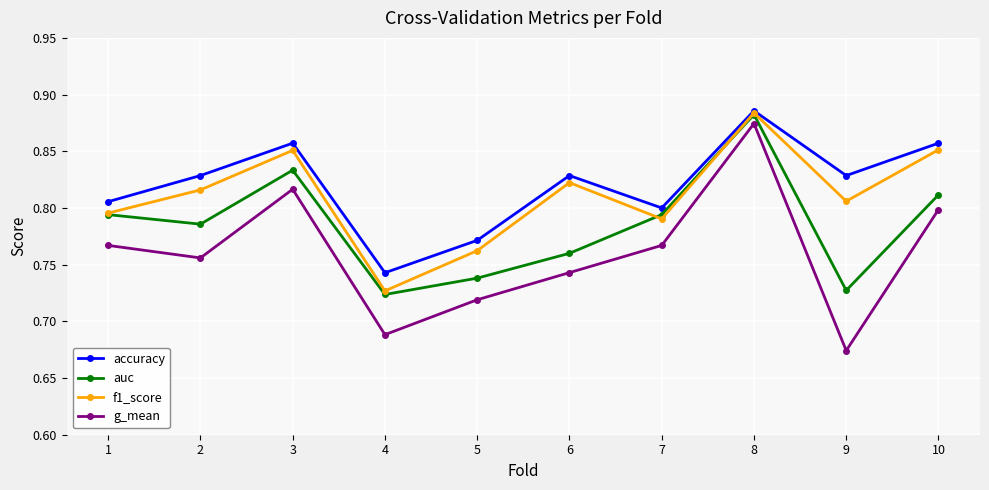

What are all the series names shown in the legend?

accuracy, auc, f1_score, g_mean